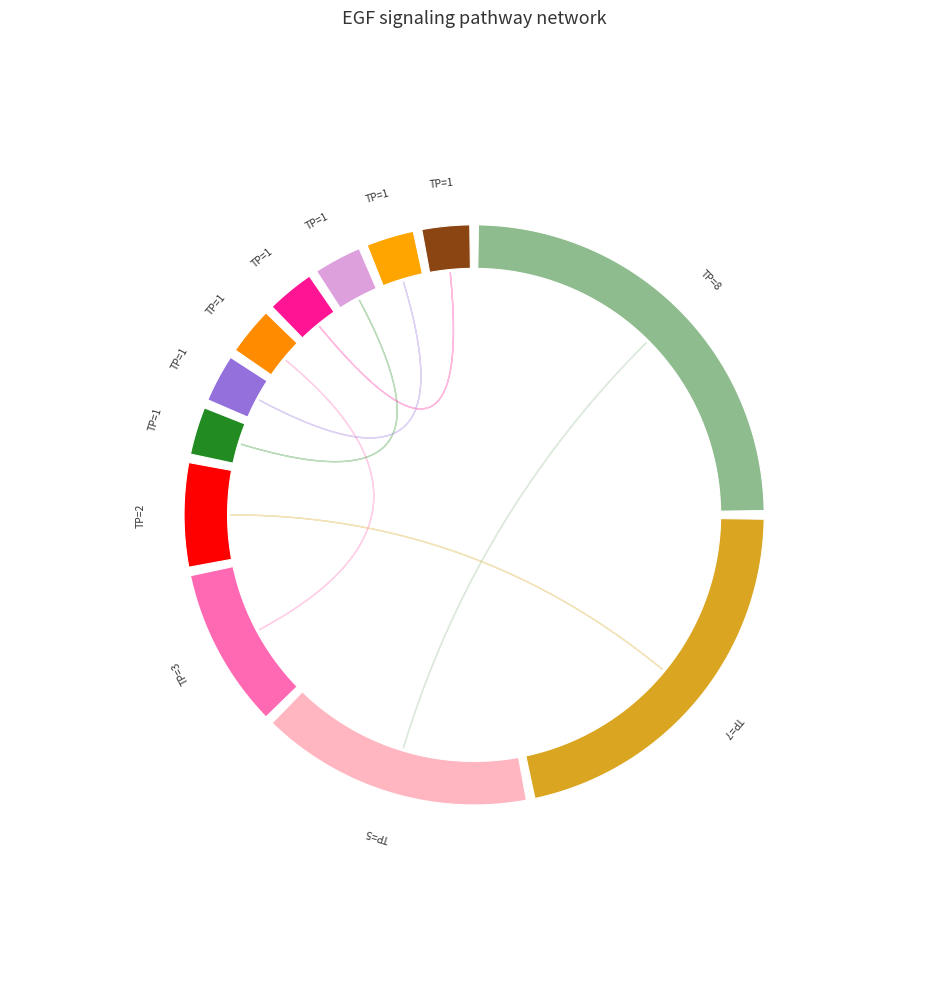

To the nearest percent, what is the average slice percentage?

8%